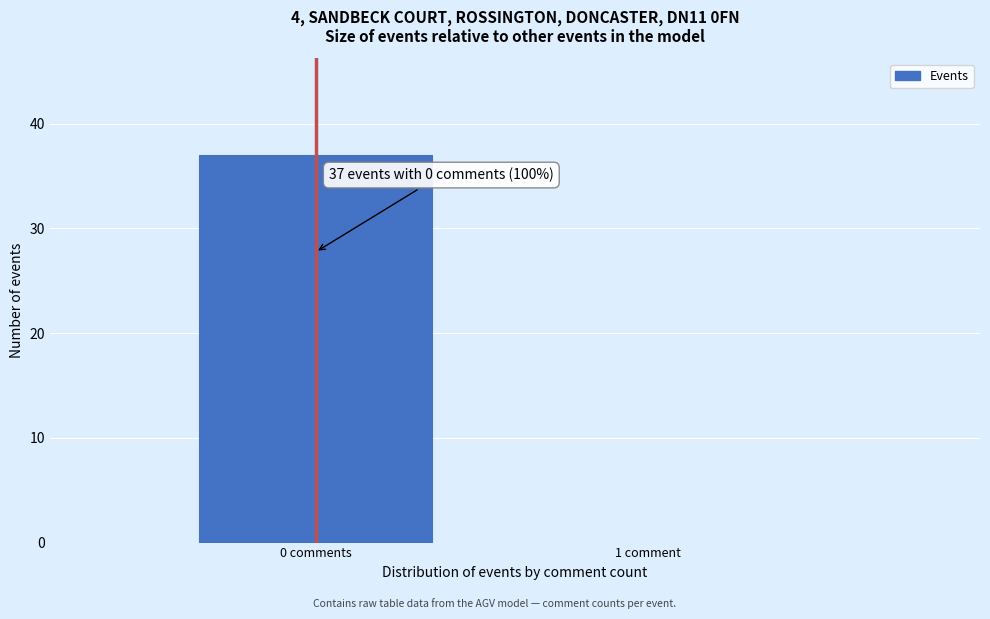

Reading right to left, extract all data points from this chart.

1 comment=0	0 comments=37